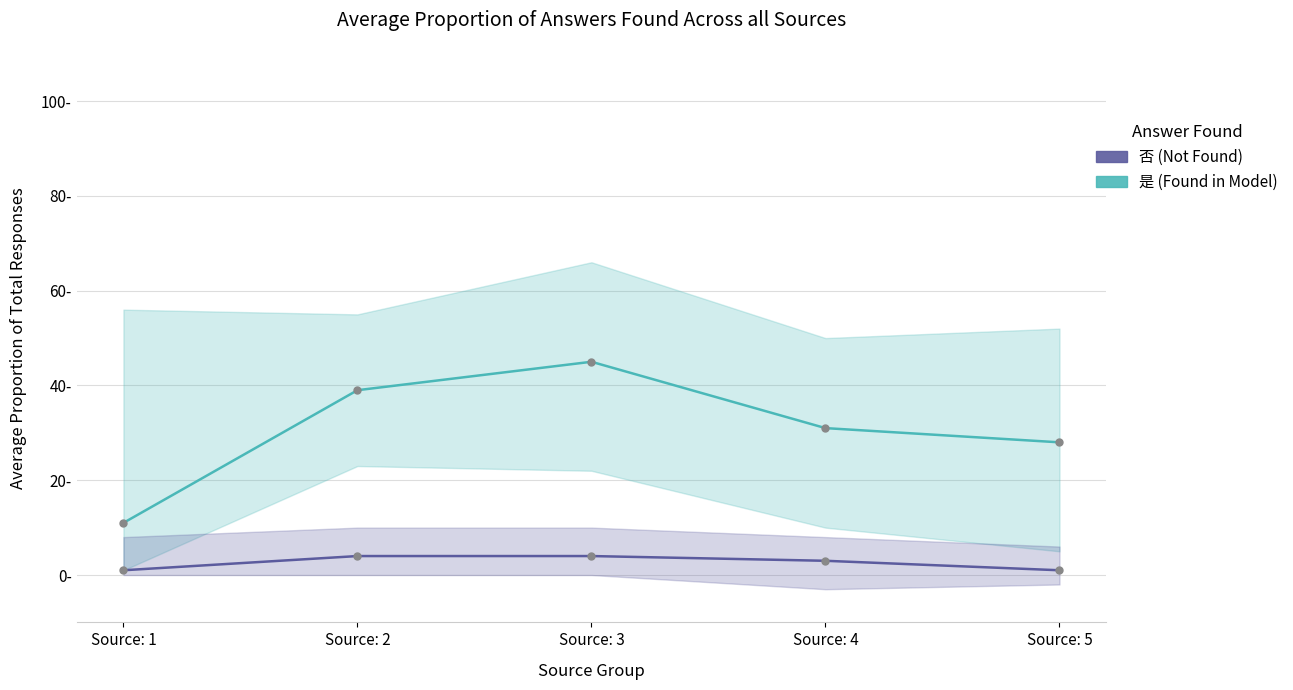

What are all the series names shown in the legend?

是 (Found in Model), 否 (Not Found)